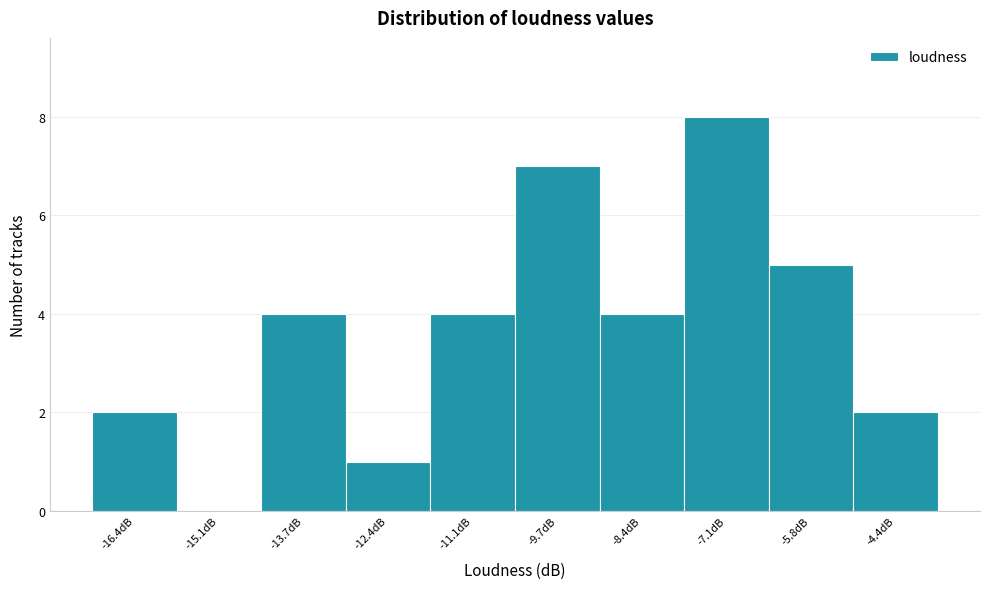

Reading left to right, transcribe all the data shown in this chart.

-16.4dB=2	-15.1dB=0	-13.7dB=4	-12.4dB=1	-11.1dB=4	-9.7dB=7	-8.4dB=4	-7.1dB=8	-5.8dB=5	-4.4dB=2